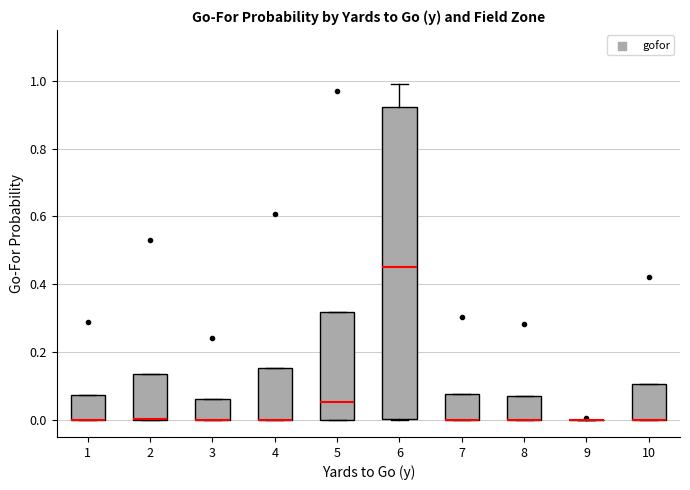

Reading left to right, read every box against the y-axis: the position of its median line, the range the box covers, and the ends of its whiskers. The values are not printed on the chart, so give them approximately, as read against the axis.

1: median 0.00 (drawn on the box's lower edge), box 0.00 to 0.08, whiskers 0.00 to 0.08
2: median 0.00 (drawn on the box's lower edge), box 0.00 to 0.14, whiskers 0.00 to 0.14
3: median 0.00 (drawn on the box's lower edge), box 0.00 to 0.06, whiskers 0.00 to 0.06
4: median 0.00 (drawn on the box's lower edge), box 0.00 to 0.16, whiskers 0.00 to 0.16
5: median 0.06, box 0.00 to 0.32, whiskers 0.00 to 0.32
6: median 0.46, box 0.00 to 0.92, whiskers 0.00 to 1.00
7: median 0.00 (drawn on the box's lower edge), box 0.00 to 0.08, whiskers 0.00 to 0.08
8: median 0.00 (drawn on the box's lower edge), box 0.00 to 0.08, whiskers 0.00 to 0.08
9: box collapsed to a line at 0.00, whiskers 0.00 to 0.00
10: median 0.00 (drawn on the box's lower edge), box 0.00 to 0.10, whiskers 0.00 to 0.10